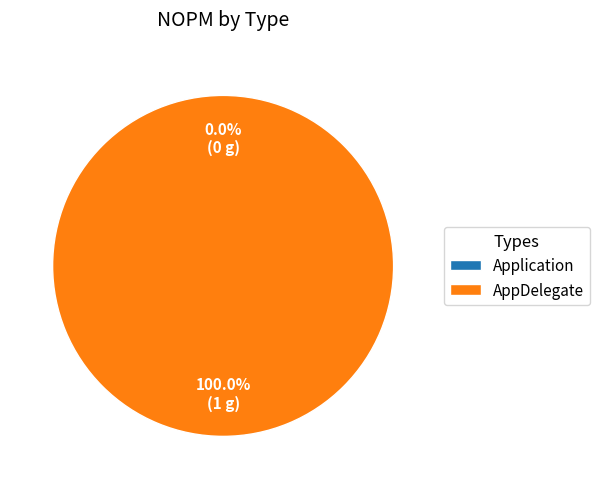

The AppDelegate slice represents 99% of the pie. True or false?

False